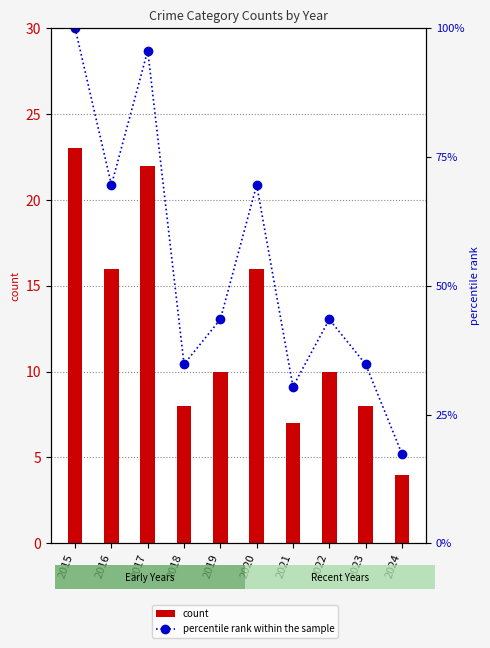

Reading left to right, what are all the values shown in this chart?

count: 23.0	16.0	22.0	8.0	10.0	16.0	7.0	10.0	8.0	4.0
percentile rank within the sample: 100.0	69.6	95.7	34.8	43.5	69.6	30.4	43.5	34.8	17.4